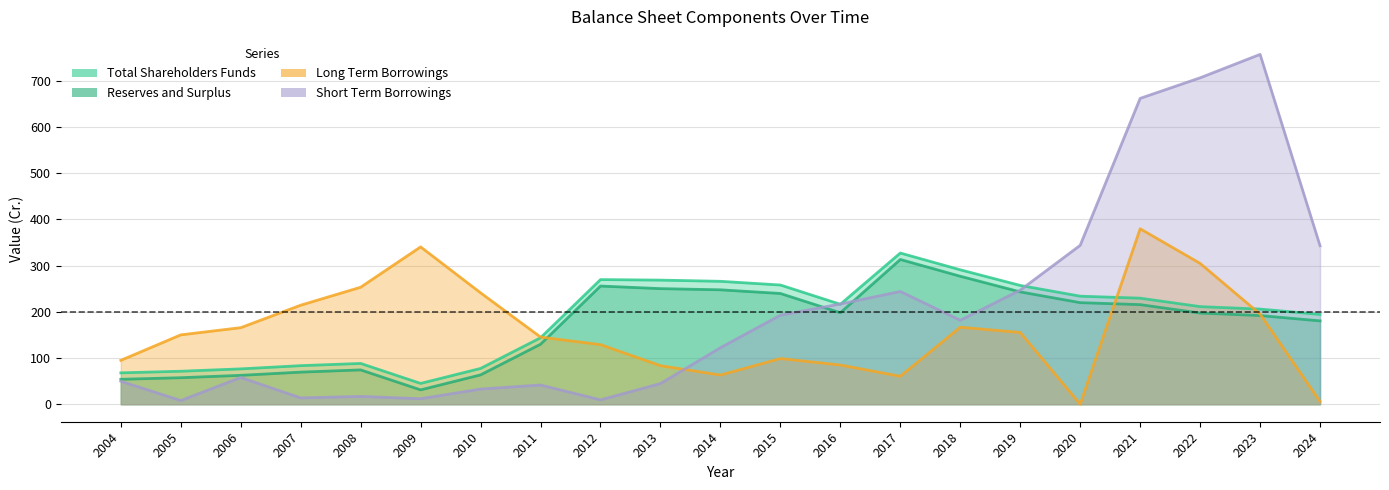

At which label does Short Term Borrowings first exceed 122?

2014